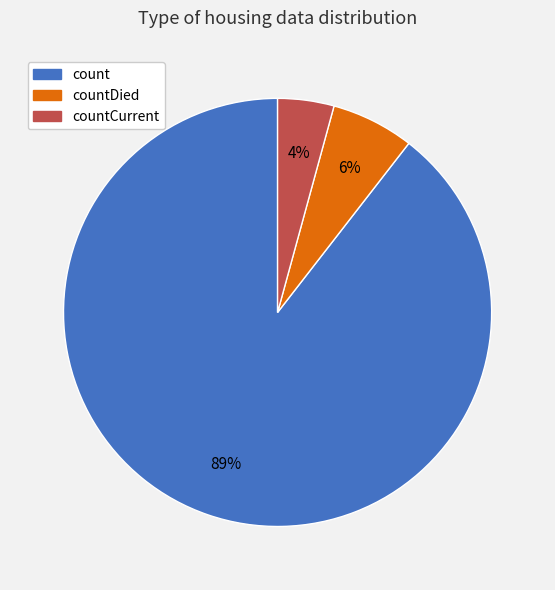

Does any single category account for the majority?

Yes